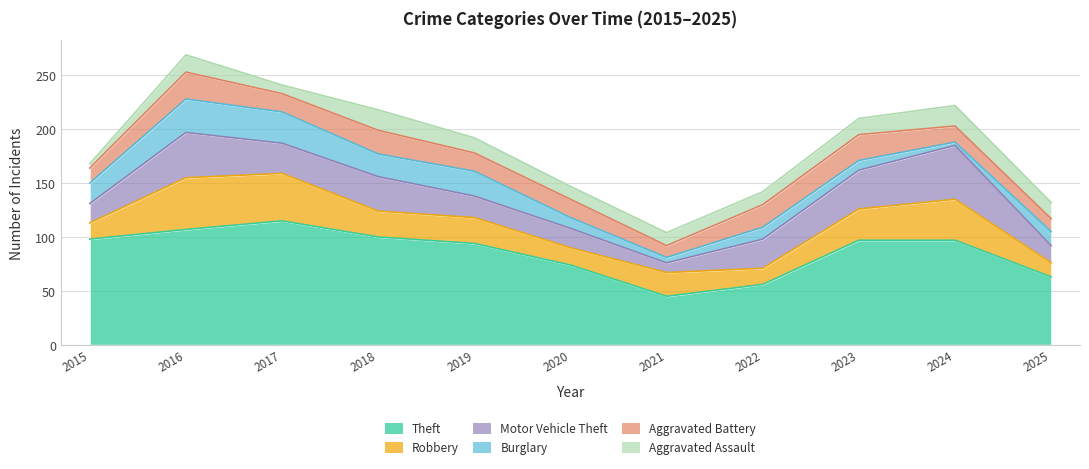

What is the average value of the Aggravated Battery series?

18